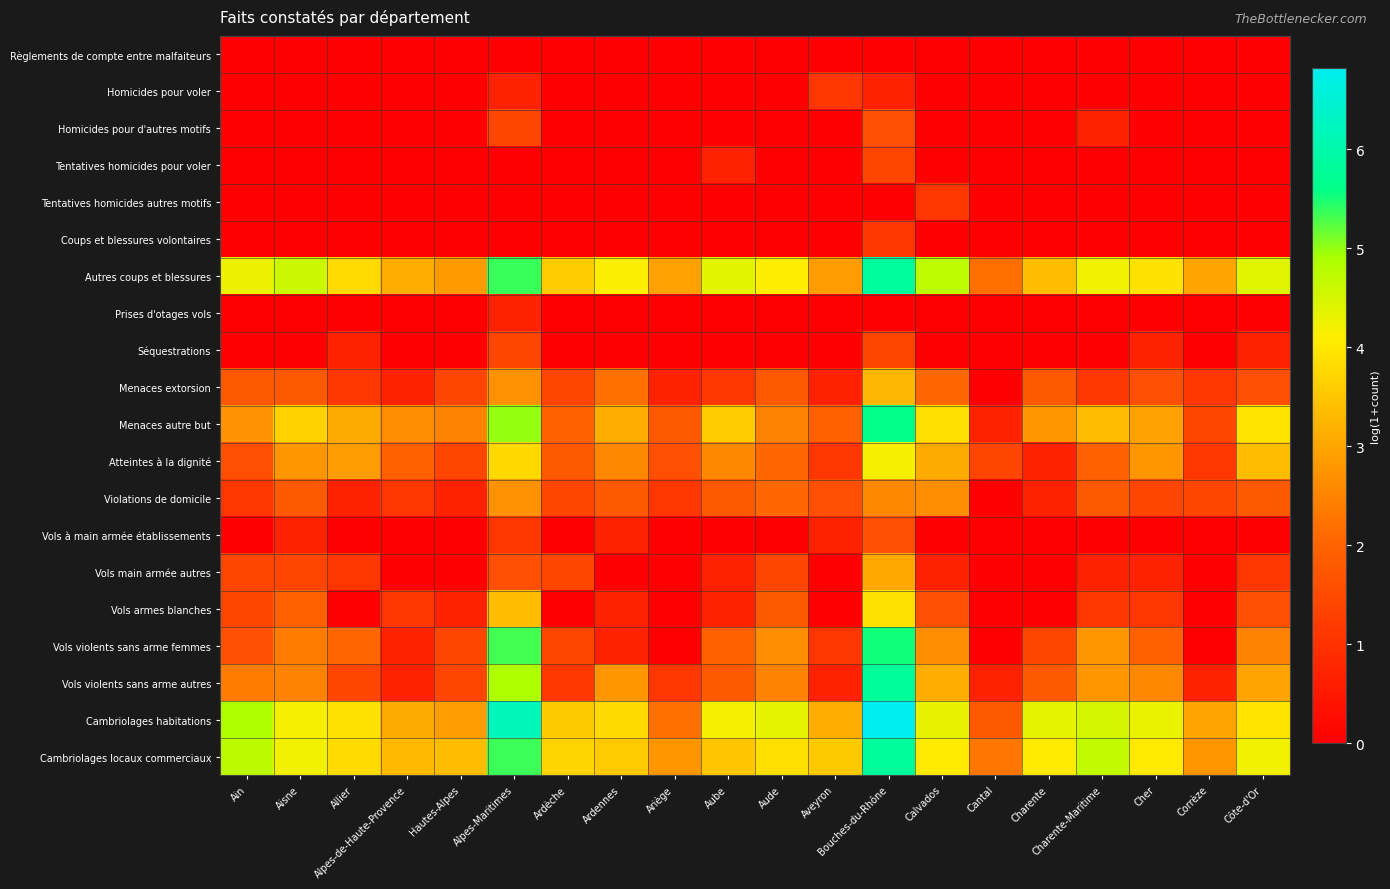

Reading left to right, what are all the values shown in this chart?

Règlements de compte entre malfaiteurs: Ain=0.0	Aisne=0.0	Allier=0.0	Alpes-de-Haute-Provence=0.0	Hautes-Alpes=0.0	Alpes-Maritimes=0.0	Ardèche=0.0	Ardennes=0.0	Ariège=0.0	Aube=0.0	Aude=0.0	Aveyron=0.0	Bouches-du-Rhône=0.0	Calvados=0.0	Cantal=0.0	Charente=0.0	Charente-Maritime=0.0	Cher=0.0	Corrèze=0.0	Côte-d'Or=0.0
Homicides pour voler: Ain=0.0	Aisne=0.0	Allier=0.0	Alpes-de-Haute-Provence=0.0	Hautes-Alpes=0.0	Alpes-Maritimes=0.7	Ardèche=0.0	Ardennes=0.0	Ariège=0.0	Aube=0.0	Aude=0.0	Aveyron=1.1	Bouches-du-Rhône=0.7	Calvados=0.0	Cantal=0.0	Charente=0.0	Charente-Maritime=0.0	Cher=0.0	Corrèze=0.0	Côte-d'Or=0.0
Homicides pour d'autres motifs: Ain=0.0	Aisne=0.0	Allier=0.0	Alpes-de-Haute-Provence=0.0	Hautes-Alpes=0.0	Alpes-Maritimes=1.4	Ardèche=0.0	Ardennes=0.0	Ariège=0.0	Aube=0.0	Aude=0.0	Aveyron=0.0	Bouches-du-Rhône=1.6	Calvados=0.0	Cantal=0.0	Charente=0.0	Charente-Maritime=0.7	Cher=0.0	Corrèze=0.0	Côte-d'Or=0.0
Tentatives homicides pour voler: Ain=0.0	Aisne=0.0	Allier=0.0	Alpes-de-Haute-Provence=0.0	Hautes-Alpes=0.0	Alpes-Maritimes=0.0	Ardèche=0.0	Ardennes=0.0	Ariège=0.0	Aube=0.7	Aude=0.0	Aveyron=0.0	Bouches-du-Rhône=1.4	Calvados=0.0	Cantal=0.0	Charente=0.0	Charente-Maritime=0.0	Cher=0.0	Corrèze=0.0	Côte-d'Or=0.0
Tentatives homicides autres motifs: Ain=0.0	Aisne=0.0	Allier=0.0	Alpes-de-Haute-Provence=0.0	Hautes-Alpes=0.0	Alpes-Maritimes=0.0	Ardèche=0.0	Ardennes=0.0	Ariège=0.0	Aube=0.0	Aude=0.0	Aveyron=0.0	Bouches-du-Rhône=0.0	Calvados=1.1	Cantal=0.0	Charente=0.0	Charente-Maritime=0.0	Cher=0.0	Corrèze=0.0	Côte-d'Or=0.0
Coups et blessures volontaires: Ain=0.0	Aisne=0.0	Allier=0.0	Alpes-de-Haute-Provence=0.0	Hautes-Alpes=0.0	Alpes-Maritimes=0.0	Ardèche=0.0	Ardennes=0.0	Ariège=0.0	Aube=0.0	Aude=0.0	Aveyron=0.0	Bouches-du-Rhône=1.1	Calvados=0.0	Cantal=0.0	Charente=0.0	Charente-Maritime=0.0	Cher=0.0	Corrèze=0.0	Côte-d'Or=0.0
Autres coups et blessures: Ain=4.3	Aisne=4.6	Allier=3.8	Alpes-de-Haute-Provence=3.1	Hautes-Alpes=2.8	Alpes-Maritimes=5.4	Ardèche=3.6	Ardennes=4.1	Ariège=2.9	Aube=4.4	Aude=4.1	Aveyron=2.9	Bouches-du-Rhône=5.8	Calvados=4.7	Cantal=2.2	Charente=3.4	Charente-Maritime=4.2	Cher=3.9	Corrèze=3.0	Côte-d'Or=4.4
Prises d'otages vols: Ain=0.0	Aisne=0.0	Allier=0.0	Alpes-de-Haute-Provence=0.0	Hautes-Alpes=0.0	Alpes-Maritimes=0.7	Ardèche=0.0	Ardennes=0.0	Ariège=0.0	Aube=0.0	Aude=0.0	Aveyron=0.0	Bouches-du-Rhône=0.0	Calvados=0.0	Cantal=0.0	Charente=0.0	Charente-Maritime=0.0	Cher=0.0	Corrèze=0.0	Côte-d'Or=0.0
Séquestrations: Ain=0.0	Aisne=0.0	Allier=0.7	Alpes-de-Haute-Provence=0.0	Hautes-Alpes=0.0	Alpes-Maritimes=1.4	Ardèche=0.0	Ardennes=0.0	Ariège=0.0	Aube=0.0	Aude=0.0	Aveyron=0.0	Bouches-du-Rhône=1.4	Calvados=0.0	Cantal=0.0	Charente=0.0	Charente-Maritime=0.0	Cher=0.7	Corrèze=0.0	Côte-d'Or=0.7
Menaces extorsion: Ain=1.8	Aisne=1.8	Allier=1.1	Alpes-de-Haute-Provence=0.7	Hautes-Alpes=1.4	Alpes-Maritimes=2.7	Ardèche=1.4	Ardennes=2.2	Ariège=0.7	Aube=1.1	Aude=1.8	Aveyron=0.7	Bouches-du-Rhône=3.3	Calvados=2.1	Cantal=0.0	Charente=1.8	Charente-Maritime=1.1	Cher=1.6	Corrèze=1.1	Côte-d'Or=1.6
Menaces autre but: Ain=2.7	Aisne=3.7	Allier=3.1	Alpes-de-Haute-Provence=2.6	Hautes-Alpes=2.5	Alpes-Maritimes=5.0	Ardèche=1.9	Ardennes=3.1	Ariège=1.8	Aube=3.6	Aude=2.5	Aveyron=1.9	Bouches-du-Rhône=5.6	Calvados=3.9	Cantal=0.7	Charente=2.8	Charente-Maritime=3.4	Cher=2.9	Corrèze=1.4	Côte-d'Or=4.0
Atteintes à la dignité: Ain=1.6	Aisne=2.8	Allier=2.9	Alpes-de-Haute-Provence=1.9	Hautes-Alpes=1.4	Alpes-Maritimes=3.8	Ardèche=1.8	Ardennes=2.6	Ariège=1.6	Aube=2.6	Aude=2.1	Aveyron=1.1	Bouches-du-Rhône=4.2	Calvados=3.1	Cantal=1.4	Charente=0.7	Charente-Maritime=1.9	Cher=2.8	Corrèze=1.1	Côte-d'Or=3.4
Violations de domicile: Ain=1.1	Aisne=1.8	Allier=0.7	Alpes-de-Haute-Provence=1.1	Hautes-Alpes=0.7	Alpes-Maritimes=2.7	Ardèche=1.4	Ardennes=1.8	Ariège=1.1	Aube=1.8	Aude=2.1	Aveyron=1.6	Bouches-du-Rhône=2.6	Calvados=2.6	Cantal=0.0	Charente=0.7	Charente-Maritime=1.8	Cher=1.4	Corrèze=1.4	Côte-d'Or=1.8
Vols à main armée établissements: Ain=0.0	Aisne=0.7	Allier=0.0	Alpes-de-Haute-Provence=0.0	Hautes-Alpes=0.0	Alpes-Maritimes=1.1	Ardèche=0.0	Ardennes=0.7	Ariège=0.0	Aube=0.0	Aude=0.0	Aveyron=0.7	Bouches-du-Rhône=1.6	Calvados=0.0	Cantal=0.0	Charente=0.0	Charente-Maritime=0.0	Cher=0.0	Corrèze=0.0	Côte-d'Or=0.0
Vols main armée autres: Ain=1.4	Aisne=1.4	Allier=1.1	Alpes-de-Haute-Provence=0.0	Hautes-Alpes=0.0	Alpes-Maritimes=1.6	Ardèche=1.4	Ardennes=0.0	Ariège=0.0	Aube=0.7	Aude=1.4	Aveyron=0.0	Bouches-du-Rhône=3.0	Calvados=0.7	Cantal=0.0	Charente=0.0	Charente-Maritime=0.7	Cher=0.7	Corrèze=0.0	Côte-d'Or=1.1
Vols armes blanches: Ain=1.4	Aisne=1.9	Allier=0.0	Alpes-de-Haute-Provence=1.1	Hautes-Alpes=0.7	Alpes-Maritimes=3.4	Ardèche=0.0	Ardennes=0.7	Ariège=0.0	Aube=0.7	Aude=1.8	Aveyron=0.0	Bouches-du-Rhône=3.9	Calvados=1.6	Cantal=0.0	Charente=0.0	Charente-Maritime=1.1	Cher=1.1	Corrèze=0.0	Côte-d'Or=1.6
Vols violents sans arme femmes: Ain=1.6	Aisne=2.4	Allier=2.1	Alpes-de-Haute-Provence=0.7	Hautes-Alpes=1.4	Alpes-Maritimes=5.3	Ardèche=1.4	Ardennes=0.7	Ariège=0.0	Aube=1.9	Aude=2.6	Aveyron=1.1	Bouches-du-Rhône=5.5	Calvados=2.6	Cantal=0.0	Charente=1.4	Charente-Maritime=2.8	Cher=1.9	Corrèze=0.0	Côte-d'Or=2.5
Vols violents sans arme autres: Ain=2.4	Aisne=2.5	Allier=1.4	Alpes-de-Haute-Provence=0.7	Hautes-Alpes=1.4	Alpes-Maritimes=4.9	Ardèche=1.1	Ardennes=2.8	Ariège=1.1	Aube=1.8	Aude=2.5	Aveyron=0.7	Bouches-du-Rhône=5.8	Calvados=3.1	Cantal=0.7	Charente=1.8	Charente-Maritime=2.8	Cher=2.6	Corrèze=0.7	Côte-d'Or=3.0
Cambriolages habitations: Ain=4.9	Aisne=4.2	Allier=3.9	Alpes-de-Haute-Provence=3.1	Hautes-Alpes=2.9	Alpes-Maritimes=6.2	Ardèche=3.6	Ardennes=3.8	Ariège=2.2	Aube=4.2	Aude=4.3	Aveyron=3.1	Bouches-du-Rhône=6.8	Calvados=4.3	Cantal=1.8	Charente=4.3	Charente-Maritime=4.5	Cher=4.3	Corrèze=3.0	Côte-d'Or=4.0
Cambriolages locaux commerciaux: Ain=4.7	Aisne=4.2	Allier=3.8	Alpes-de-Haute-Provence=3.3	Hautes-Alpes=3.4	Alpes-Maritimes=5.3	Ardèche=3.7	Ardennes=3.6	Ariège=2.8	Aube=3.5	Aude=3.9	Aveyron=3.6	Bouches-du-Rhône=5.8	Calvados=4.1	Cantal=2.3	Charente=4.0	Charente-Maritime=4.7	Cher=4.0	Corrèze=2.8	Côte-d'Or=4.2